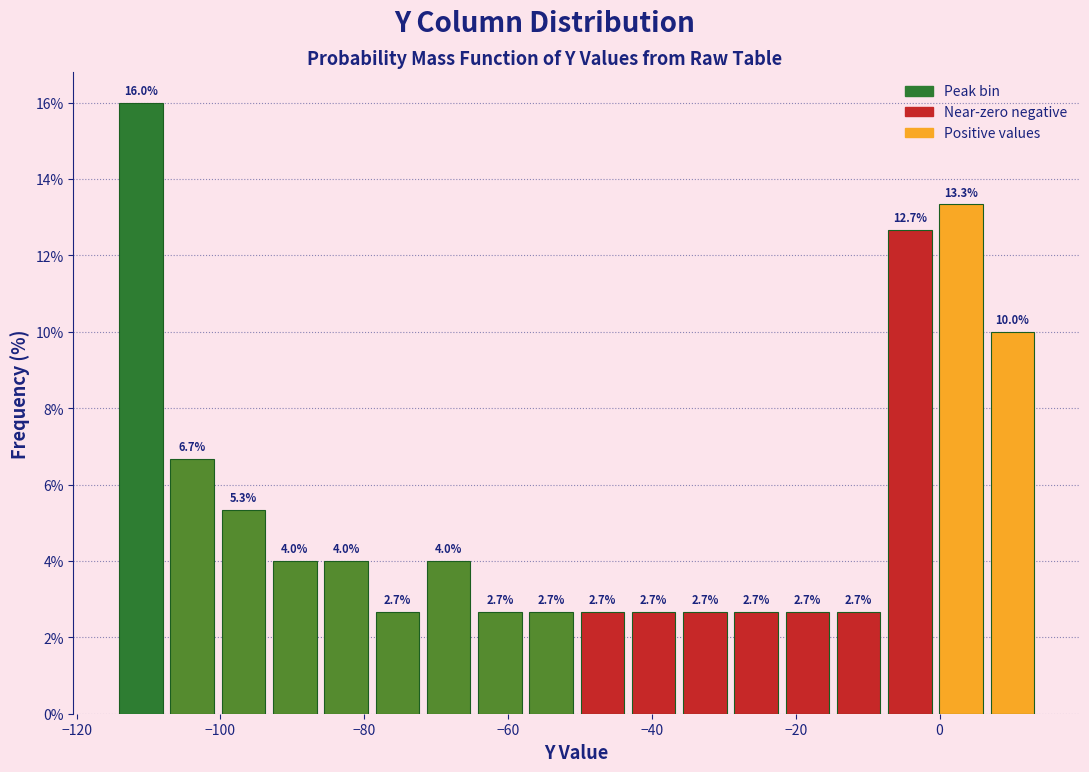

Around what value on the x-axis is the tallest bar? Give the approximate position of its centre, as read against the axis.

-112